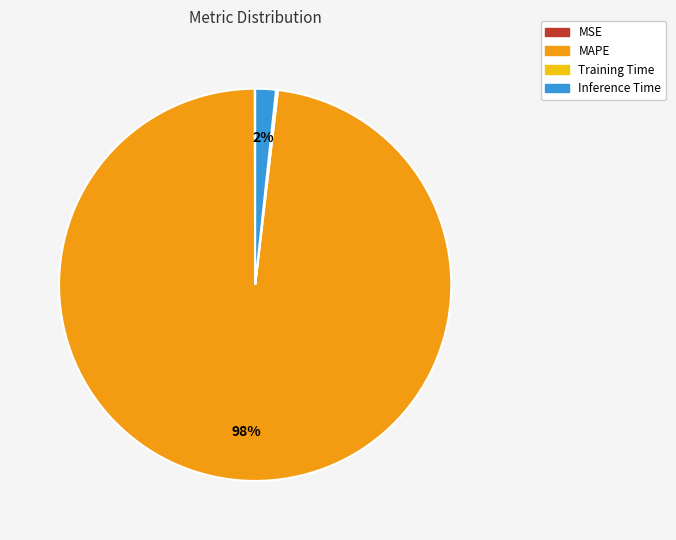

To the nearest percent, what is the difference between the MAPE and Inference Time slice percentages?

96%